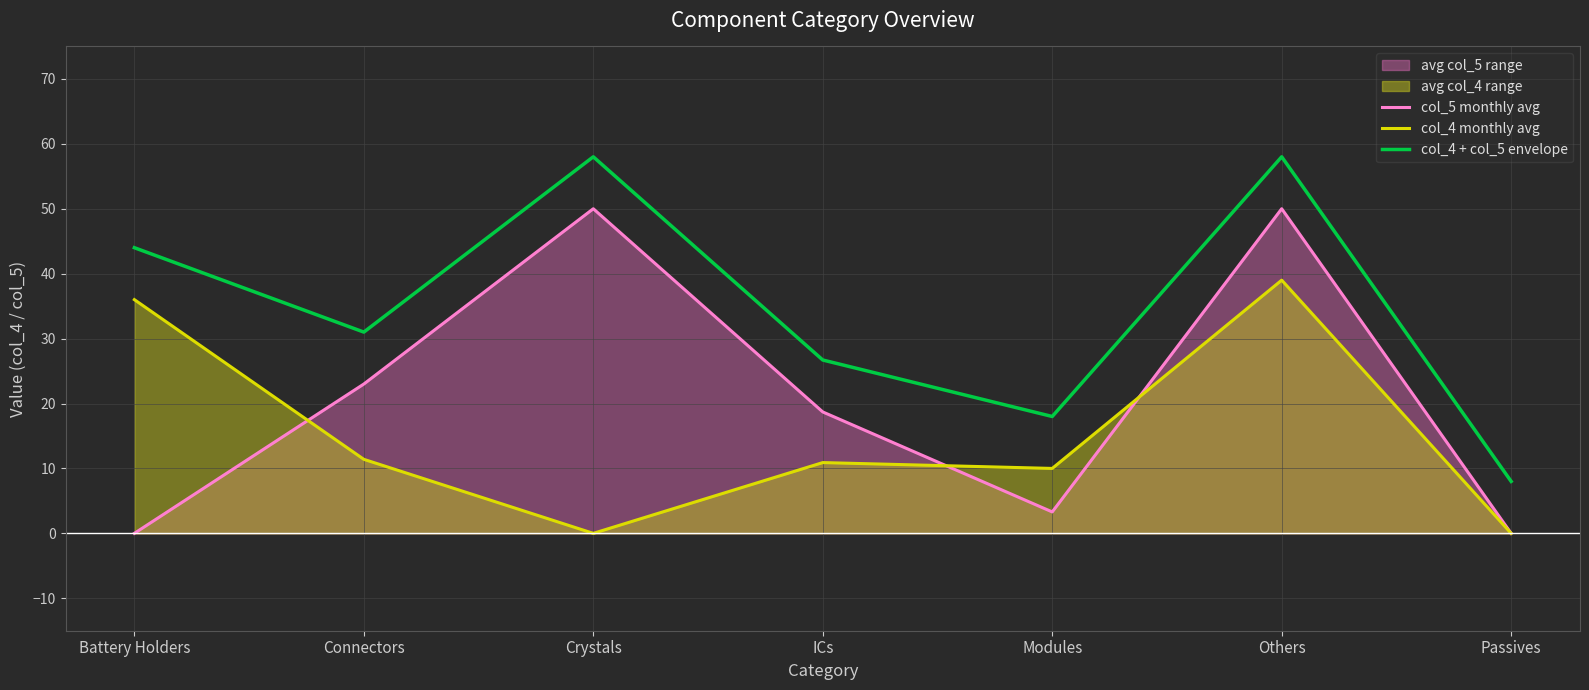

What position from the right is Passives?

1